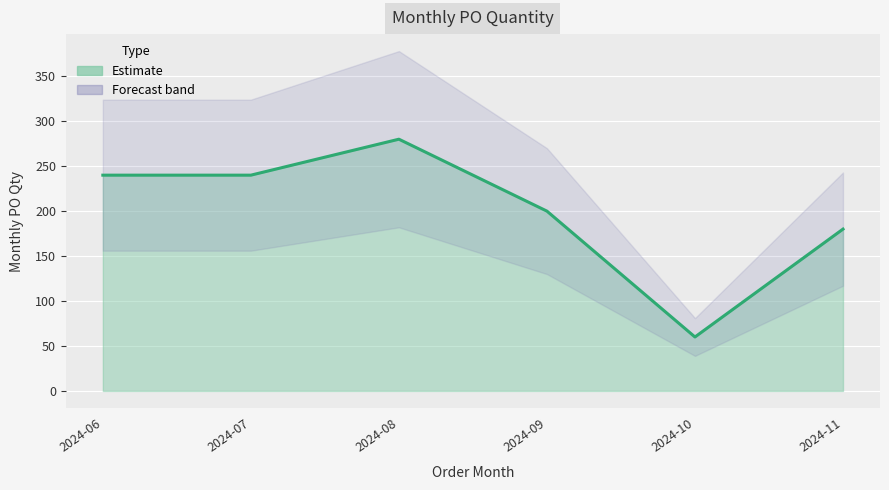

What is the difference between the maximum and minimum values?

220